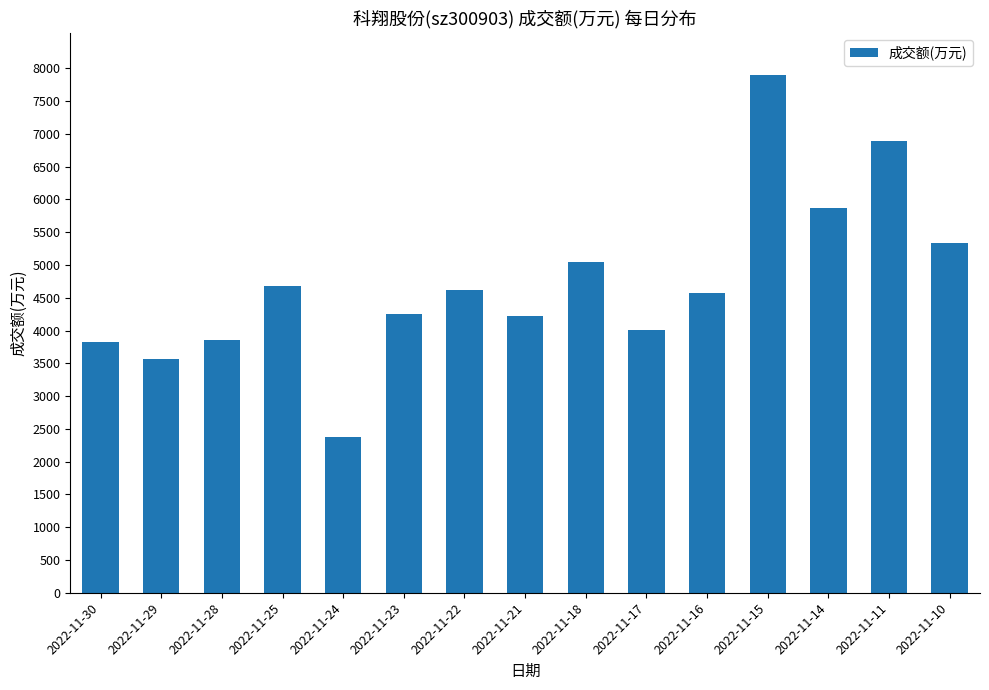

Which category has the highest value across all series?

2022-11-15